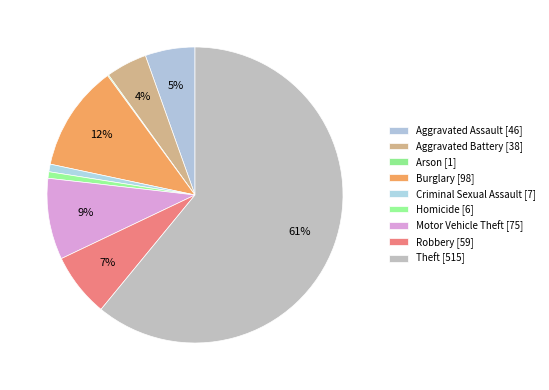

What is the change in value from Aggravated Assault to Burglary?

+52